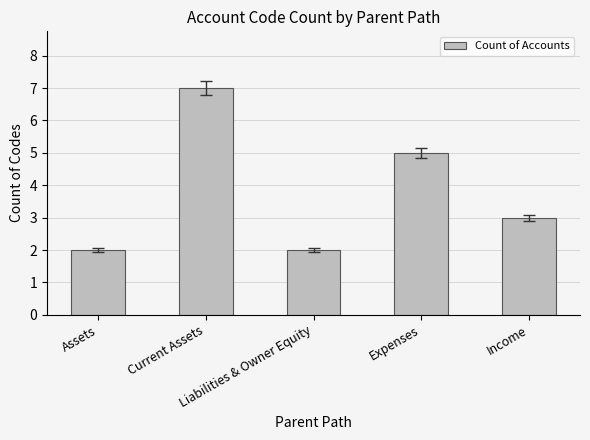

Count the number of categories in the chart.

5